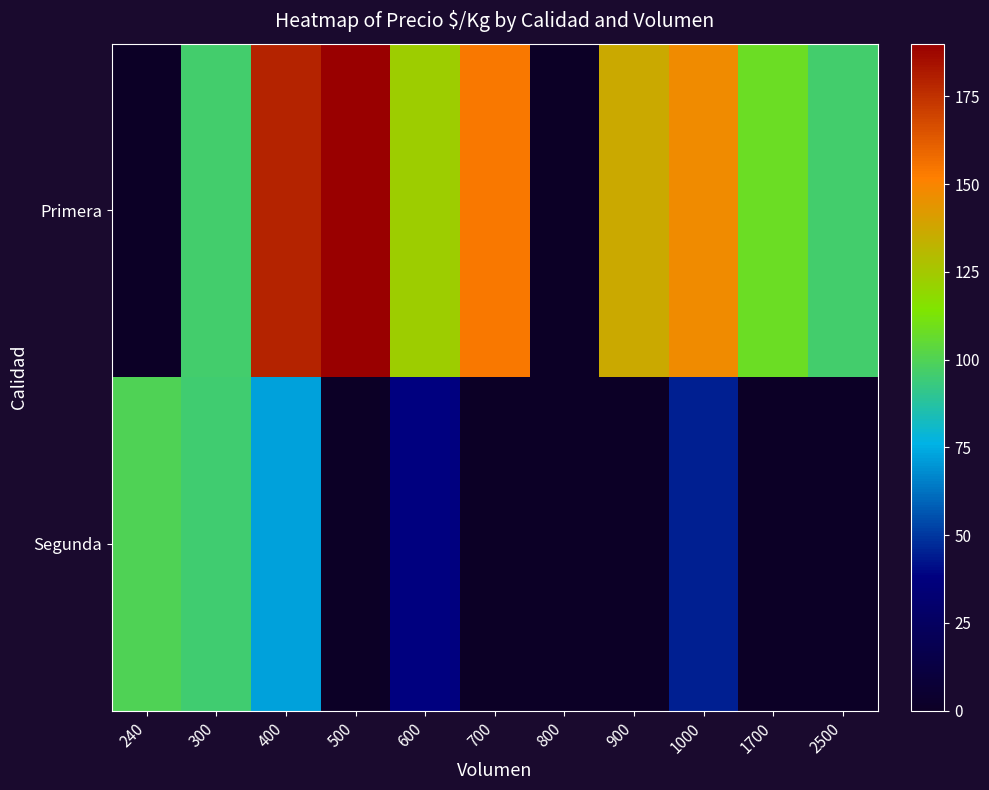

What is the total value across all series at 600?

161